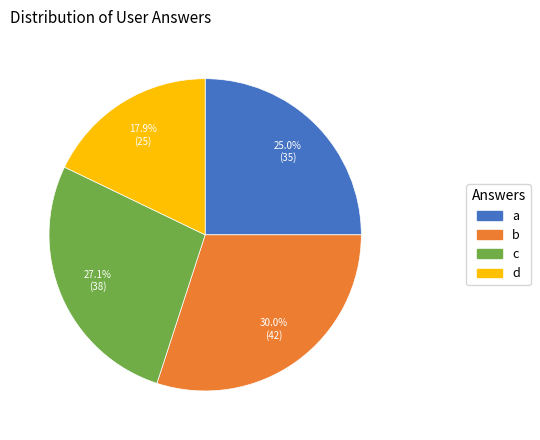

How many segments does this pie chart have?

4